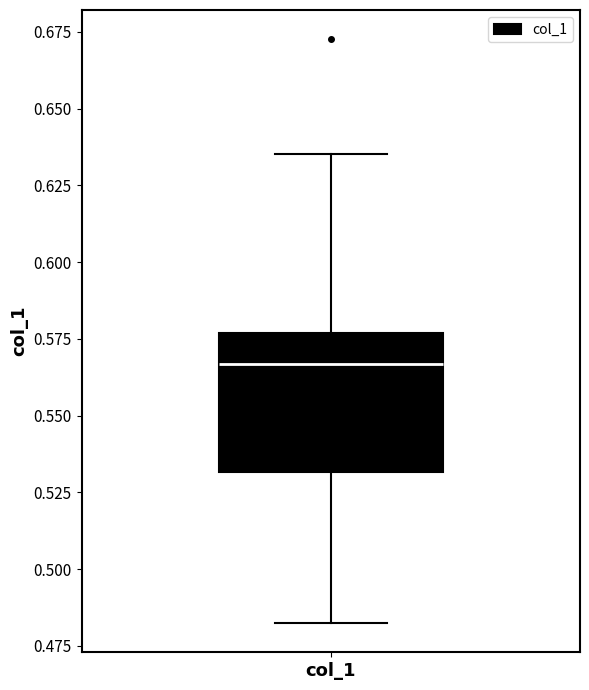

Where does the upper whisker of the box for col_1 end on the y-axis? The values are not printed on the chart, so give them approximately, as read against the axis.

0.635